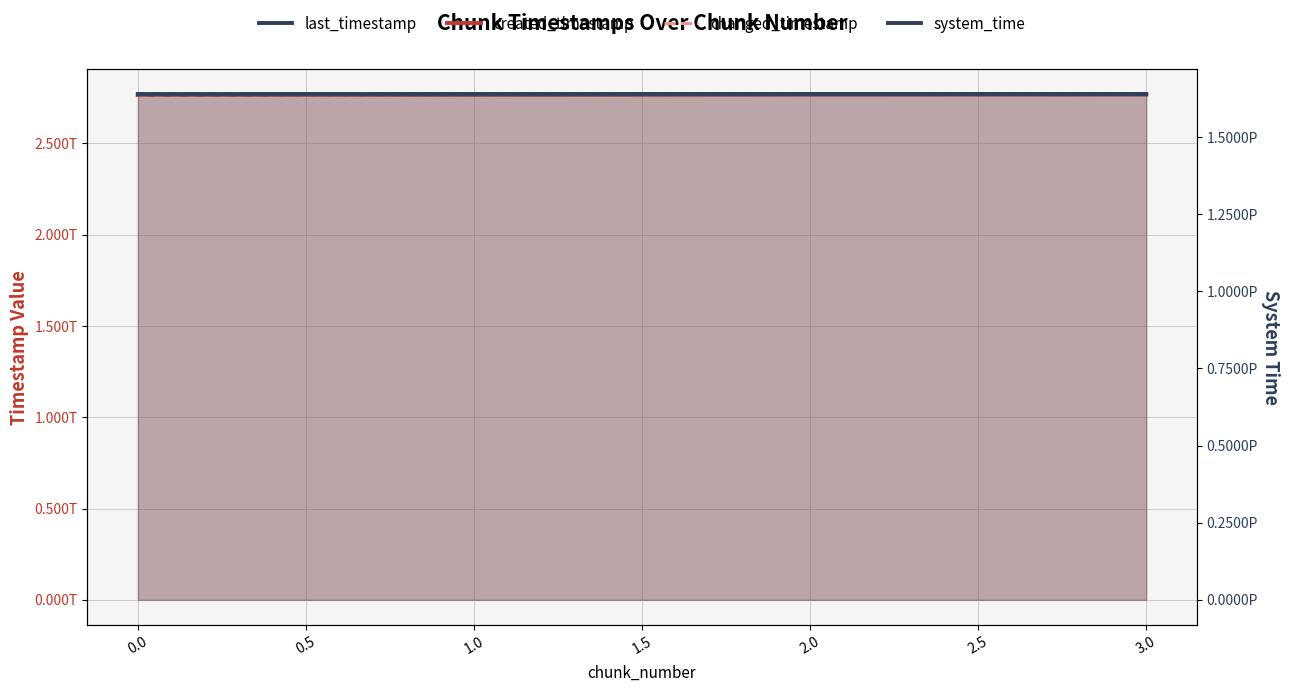

Which series has the largest total across all categories?

system_time